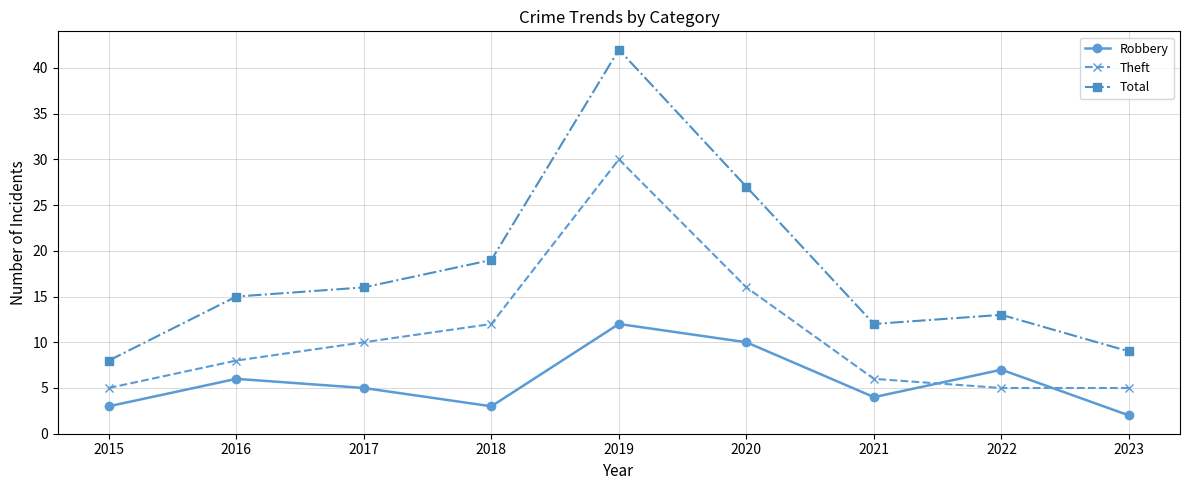

True or false: Total and Theft intersect in this chart.

False